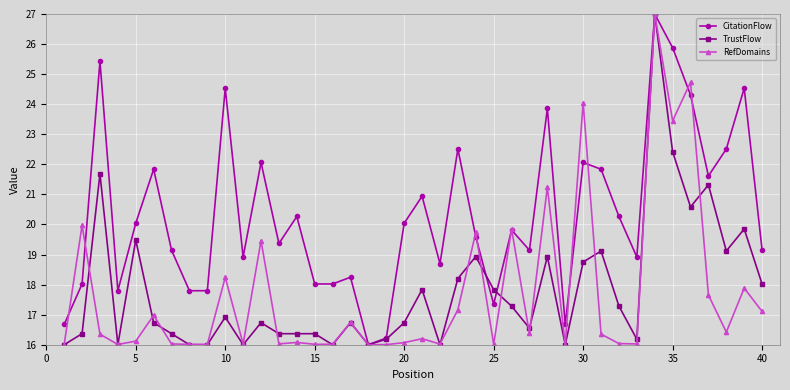

How many data points in CitationFlow are above 19?

25